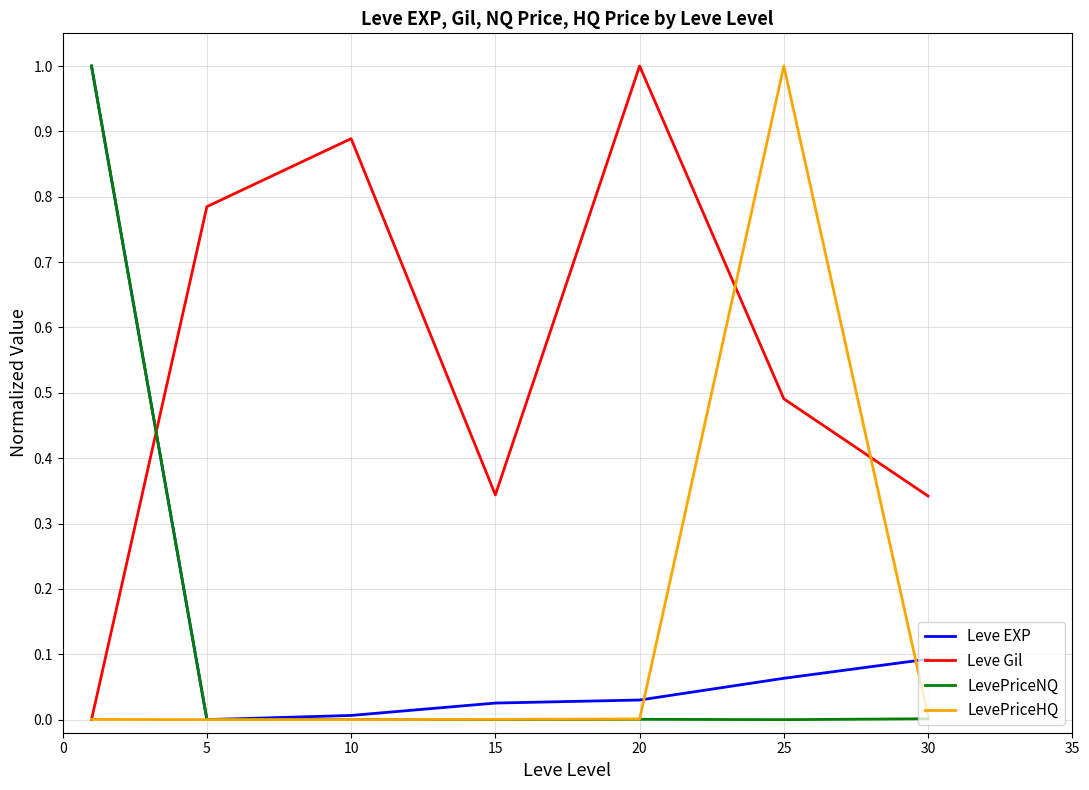

Which series has the largest total across all categories?

Leve Gil